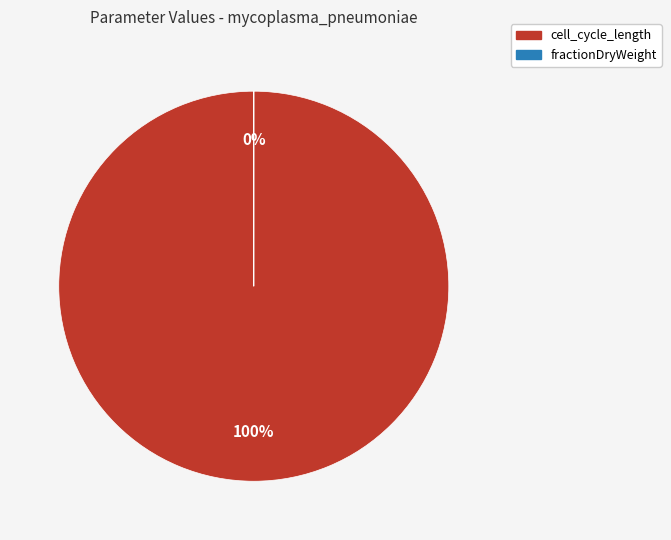

Which category has the smallest portion of the pie?

fractionDryWeight